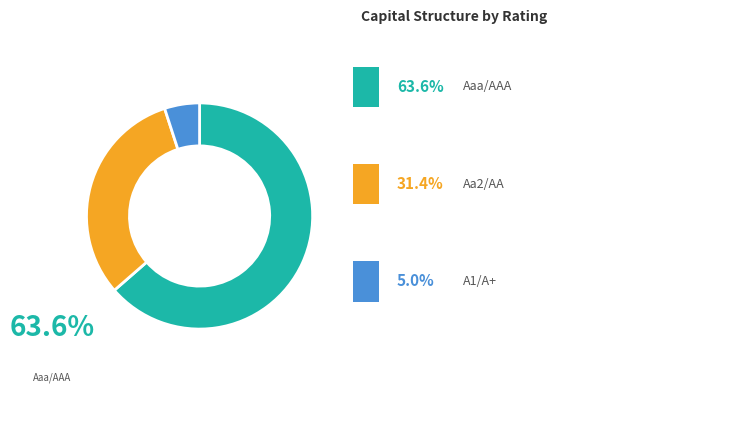

How many slices are in this pie chart?

3